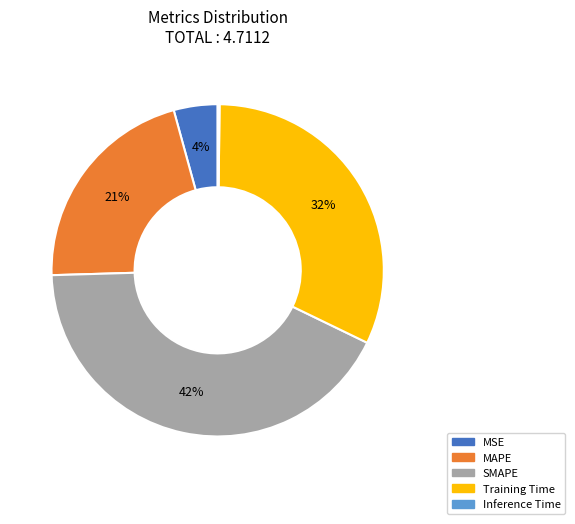

True or false: MAPE accounts for 21% of the total.

True